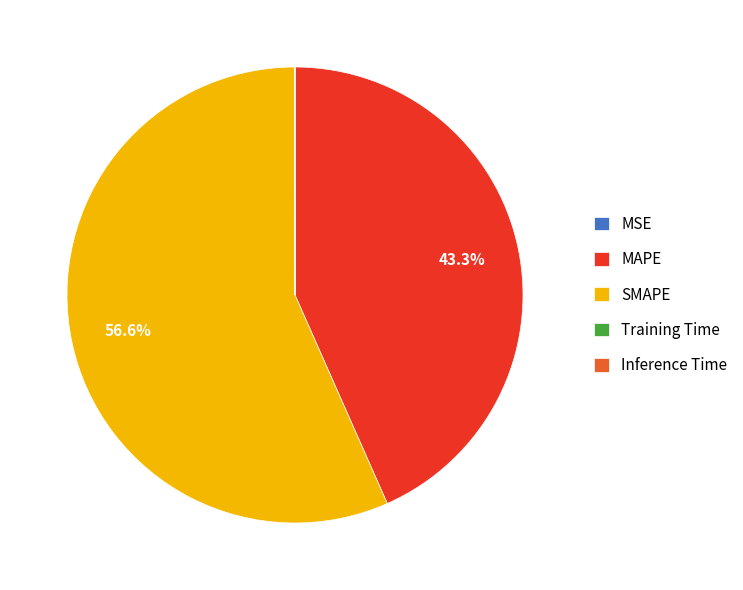

What is the largest slice in the pie chart?

SMAPE